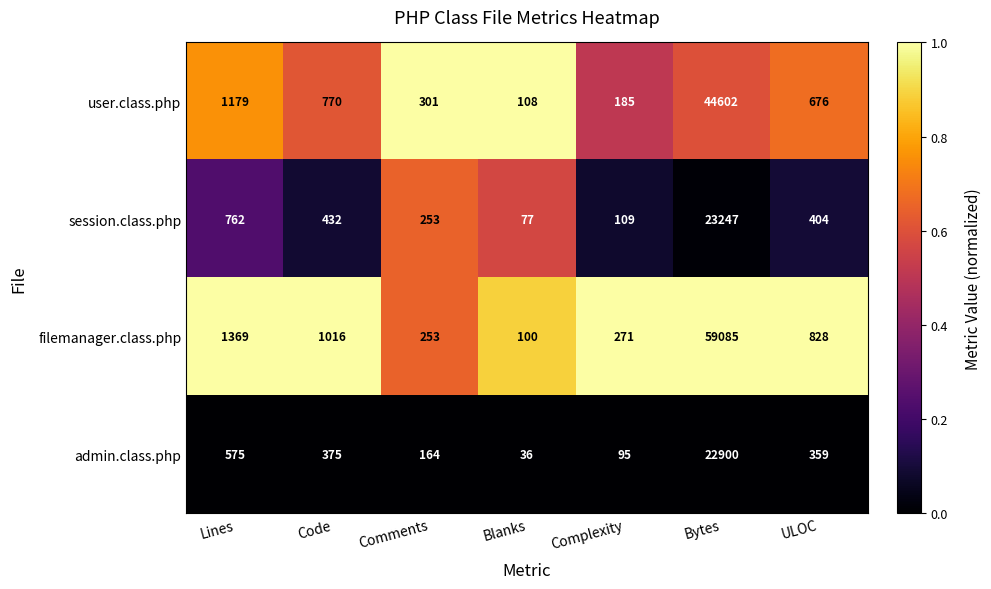

Reading left to right, transcribe all the data shown in this chart.

user.class.php: Lines=1179	Code=770	Comments=301	Blanks=108	Complexity=185	Bytes=44602	ULOC=676
session.class.php: Lines=762	Code=432	Comments=253	Blanks=77	Complexity=109	Bytes=23247	ULOC=404
filemanager.class.php: Lines=1369	Code=1016	Comments=253	Blanks=100	Complexity=271	Bytes=59085	ULOC=828
admin.class.php: Lines=575	Code=375	Comments=164	Blanks=36	Complexity=95	Bytes=22900	ULOC=359